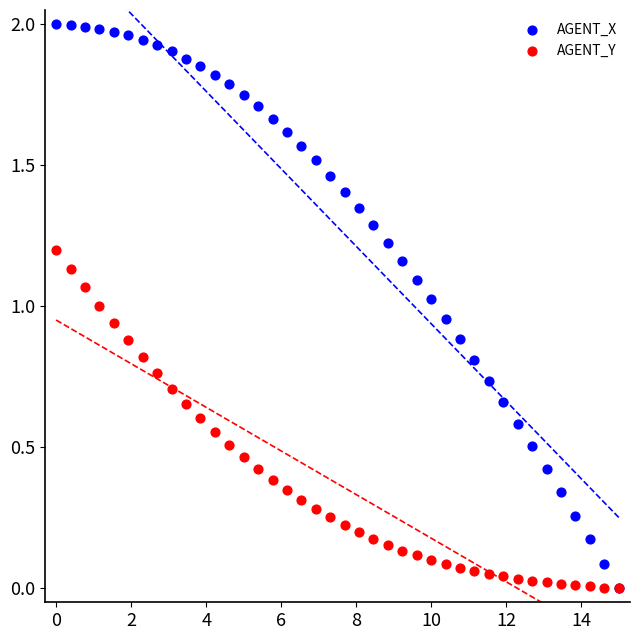

What are all the series names shown in the legend?

AGENT_X, AGENT_Y